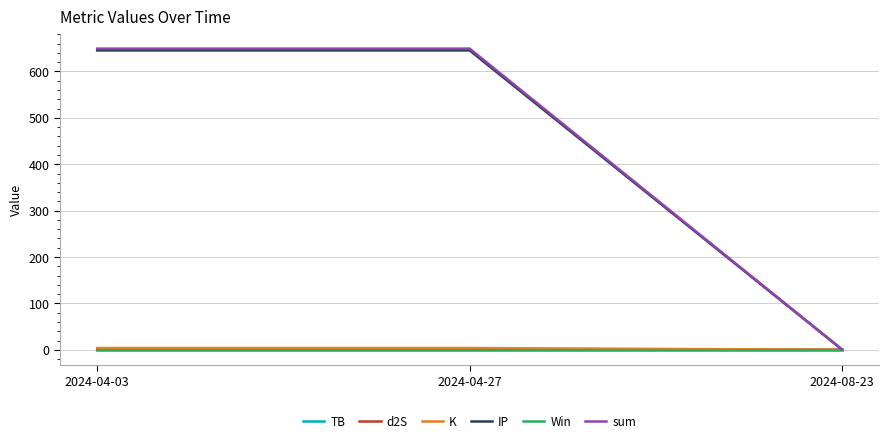

Is the value of sum at 2024-04-03 greater than the value of Win at 2024-04-03?

Yes